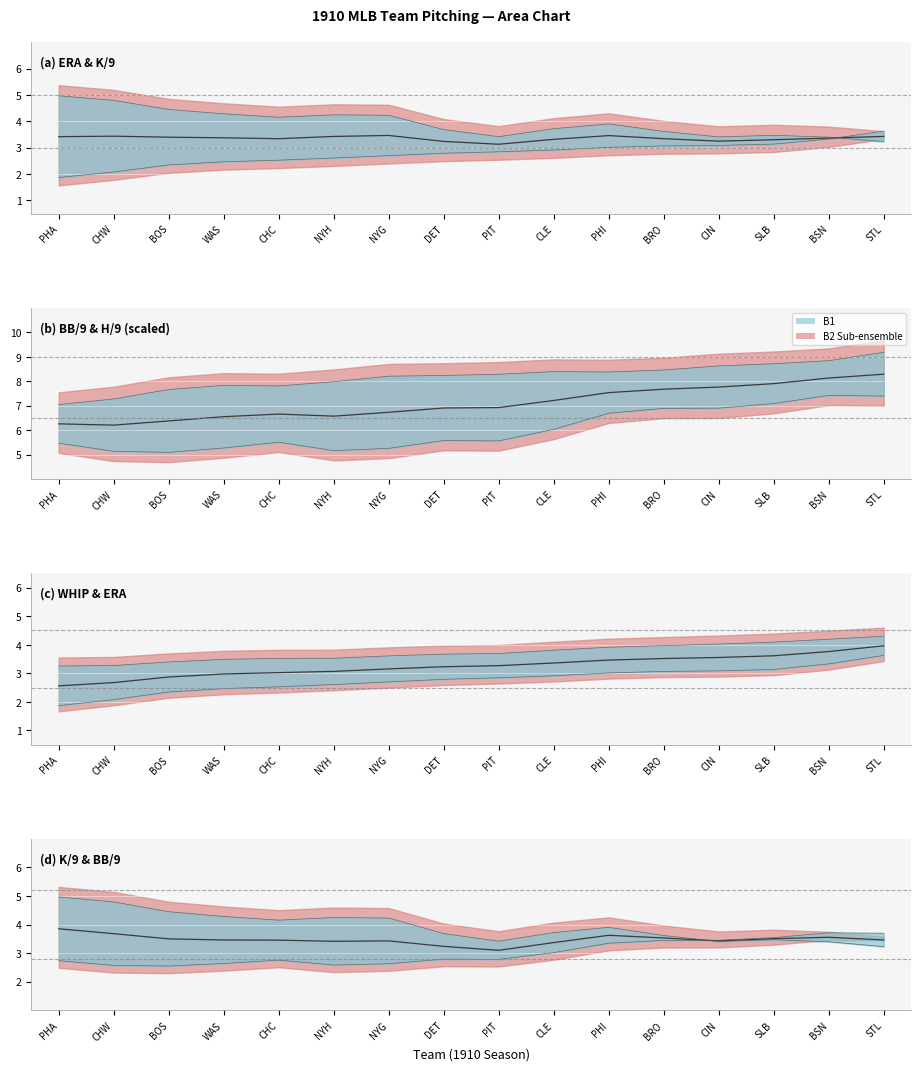

Rank the categories by B1 lower value from highest to lowest.

BSN, STL, SLB, CIN, BRO, PHI, CLE, DET, PIT, CHC, PHA, WAS, NYG, NYH, CHW, BOS